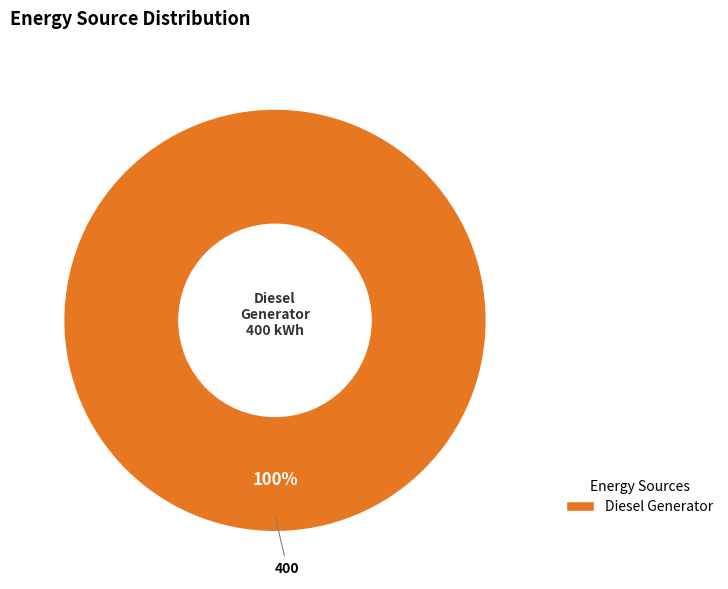

Is there any slice that represents more than half of the pie?

Yes